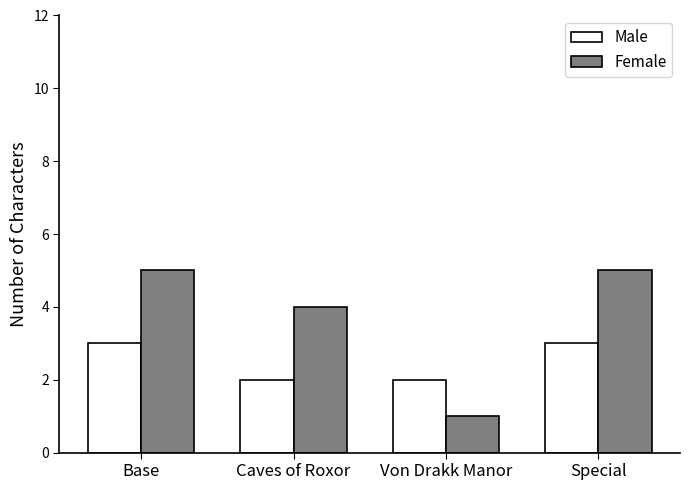

Where is Female nearest to the value 3?

Caves of Roxor